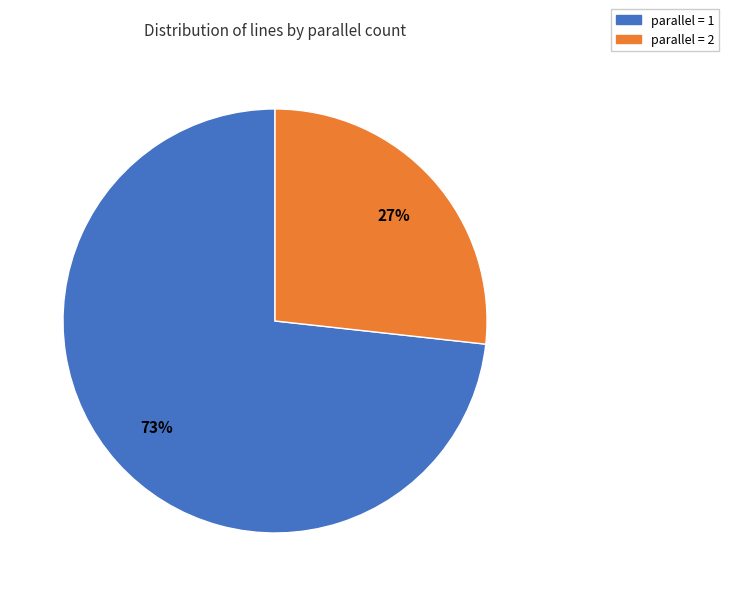

To the nearest percent, what is the average slice percentage?

50%